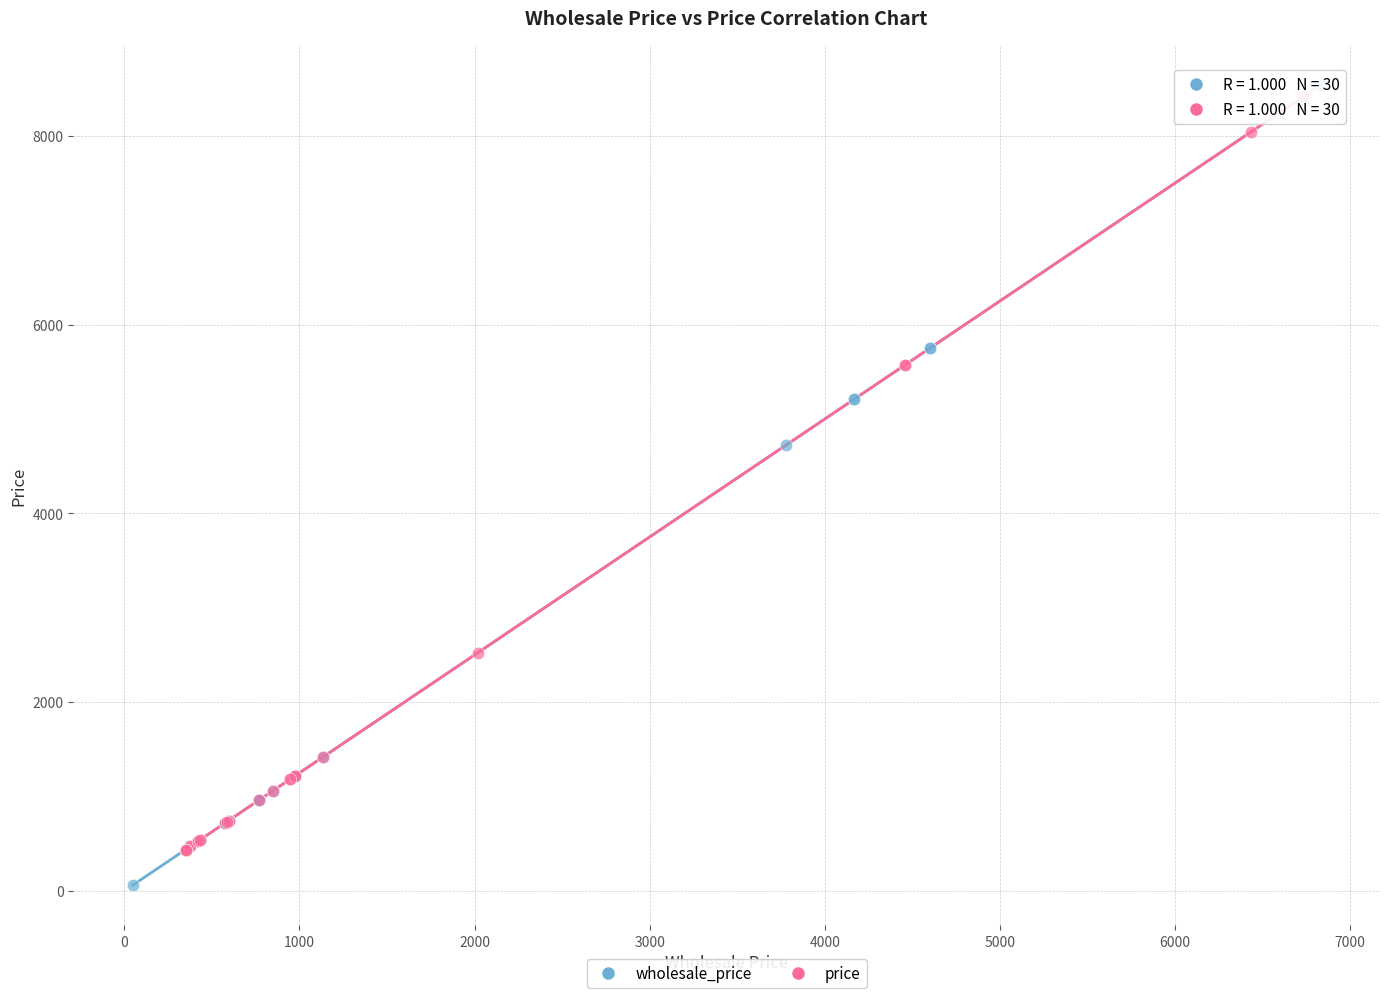

Which series has the widest spread of Y values?

wholesale_price